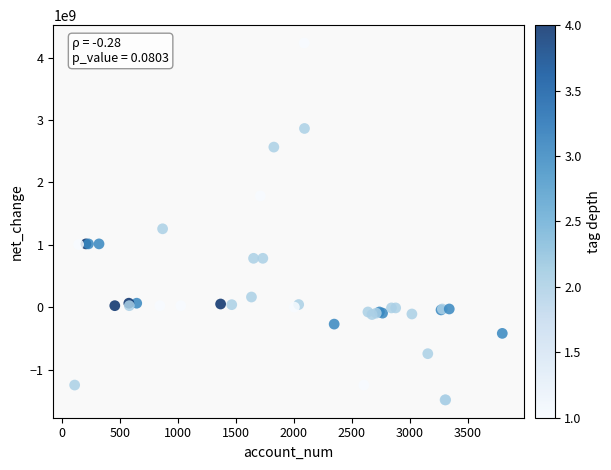

What Y value in the scatter plot is closest to 1373970000?

1256087000